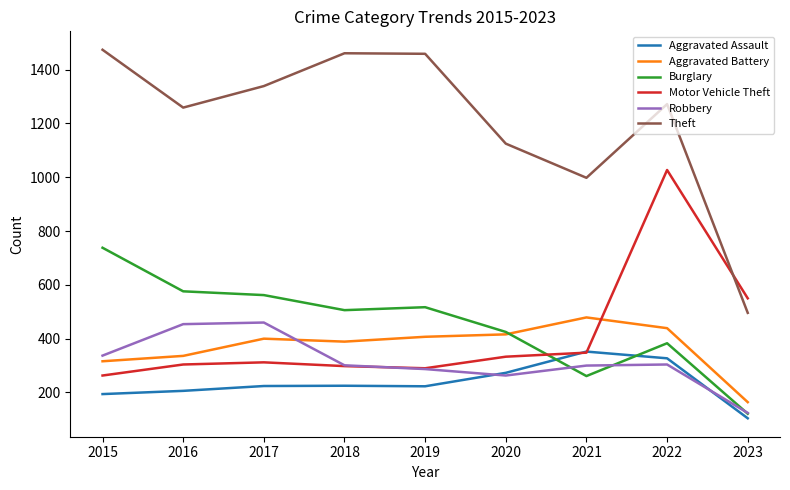

Is the value of Theft at 2018 greater than the value of Robbery at 2016?

Yes